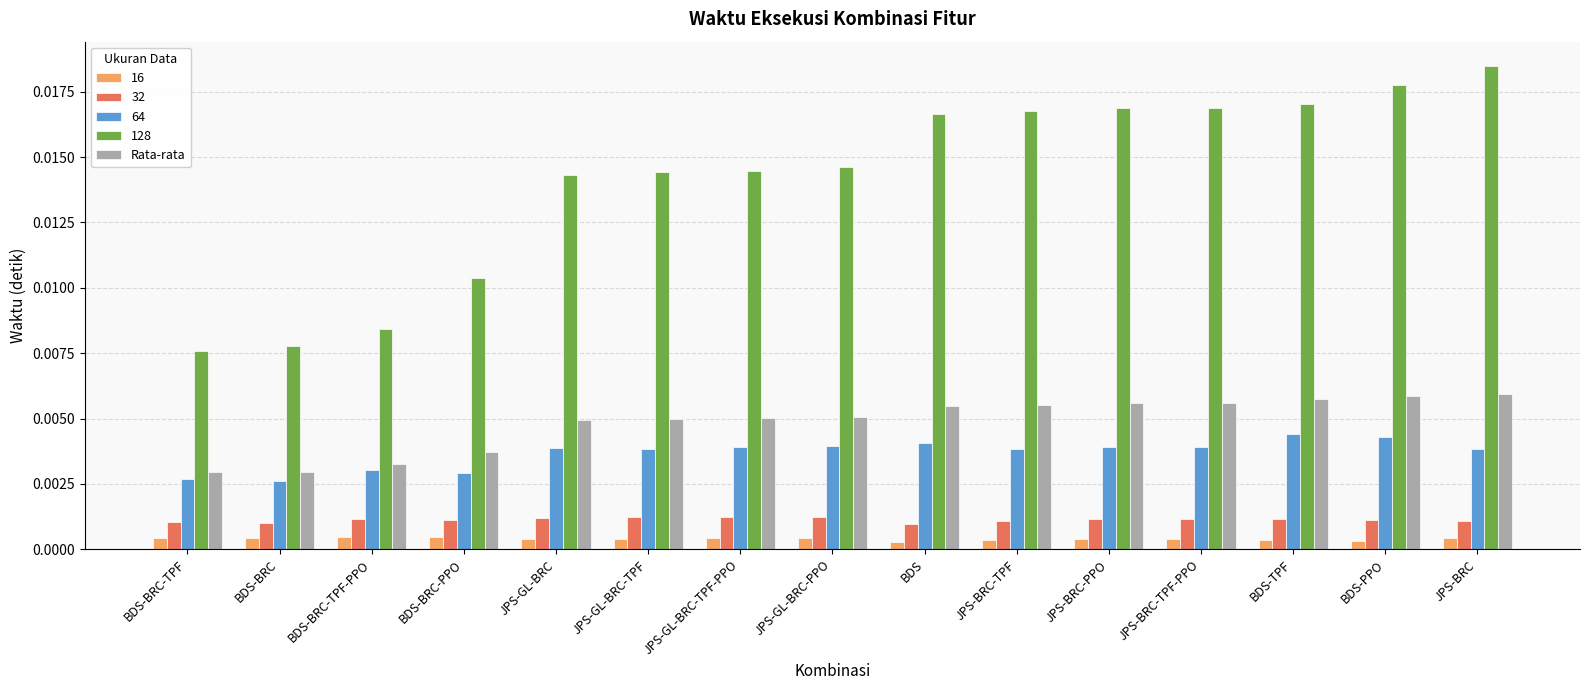

Rank the series at JPS-GL-BRC-PPO from highest to lowest value.

128, Rata-rata, 64, 32, 16